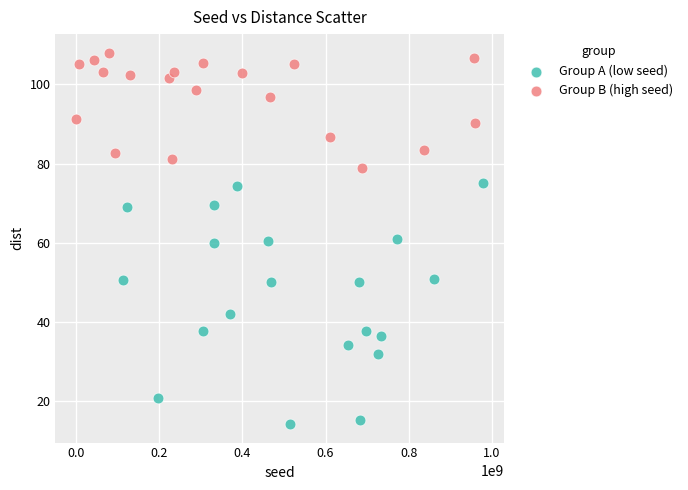

Which series reaches the maximum Y coordinate?

Group B (high seed)